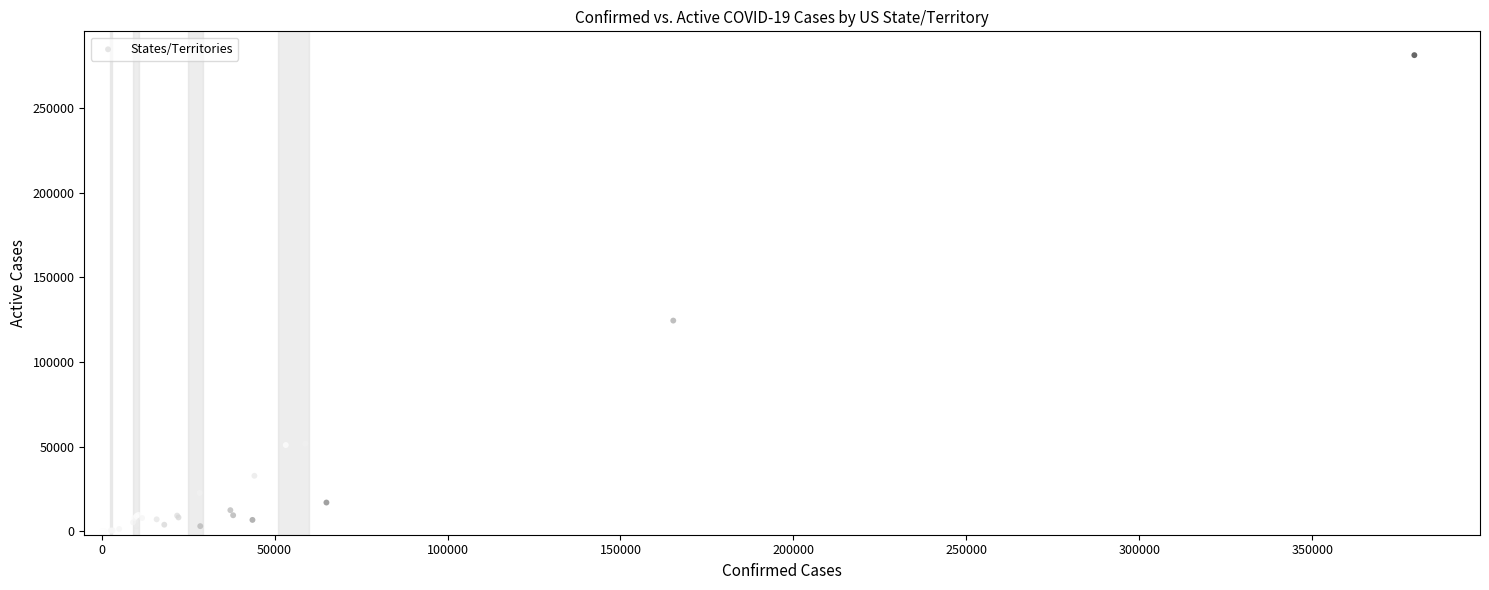

What Y value in the scatter plot is closest to 140608?

131896